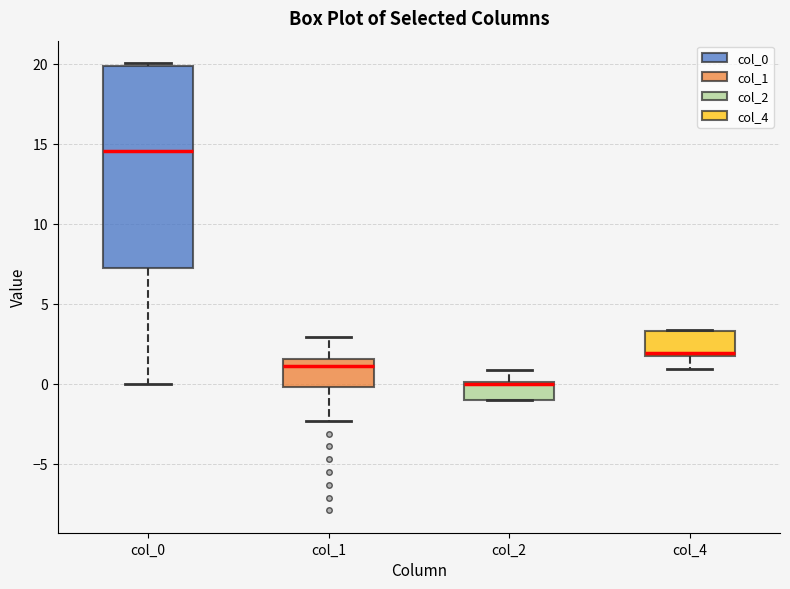

Which box is the tallest, from its lower edge to its upper edge?

col_0